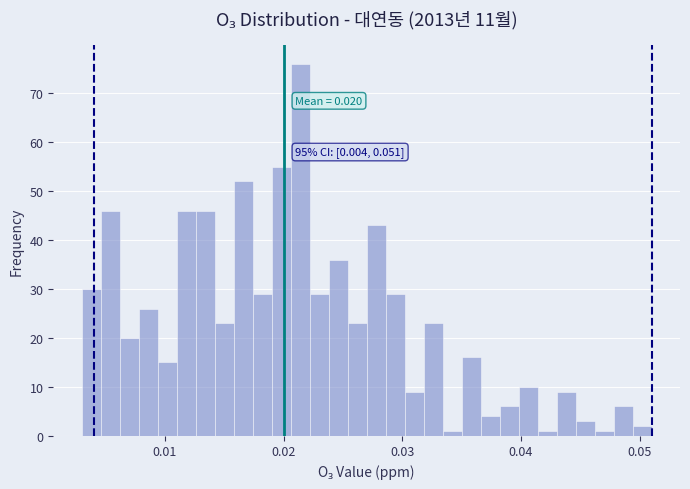

Read against the x-axis, roughly where is the centre of the tallest bar?

0.021